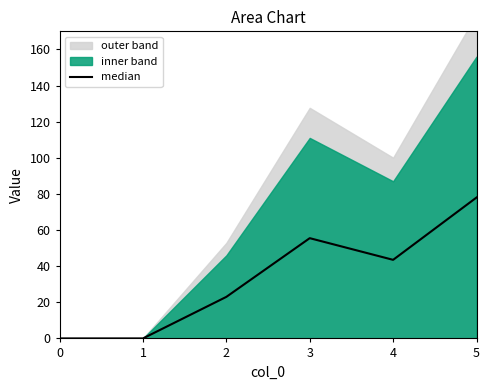

How many interior local valleys (lower than both neighbors) does the data have?

1